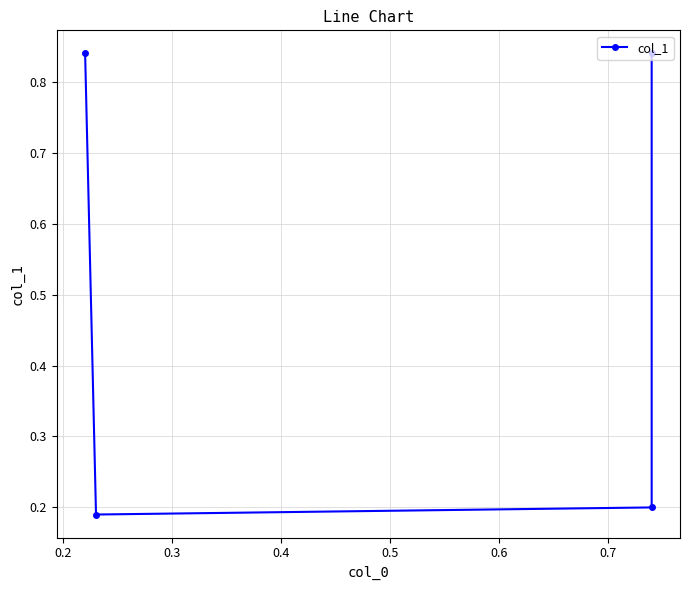

What is the value of the 4th point from the left?

0.8